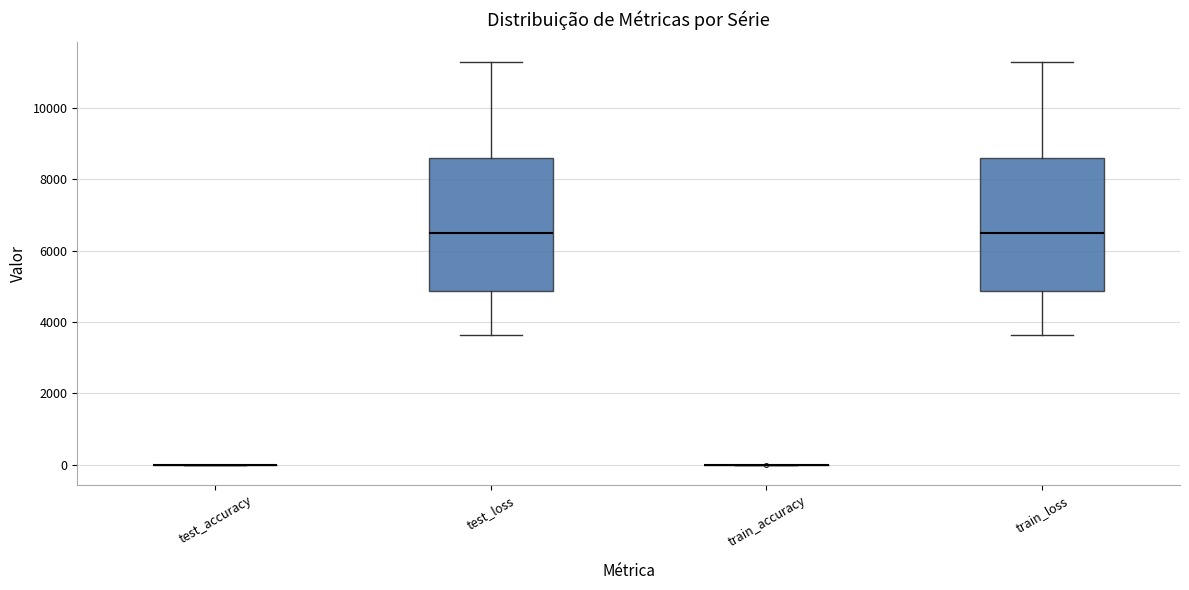

Where is the upper edge of the box for train_loss on the y-axis? The values are not printed on the chart, so give them approximately, as read against the axis.

8600